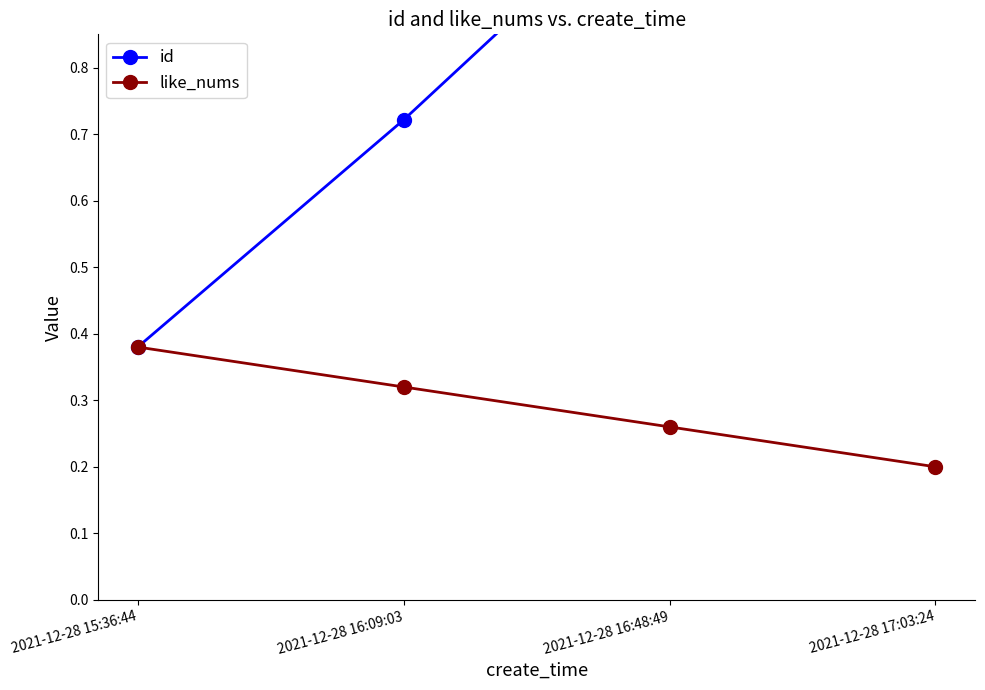

At which label does id reach its minimum?

2021-12-28 15:36:44